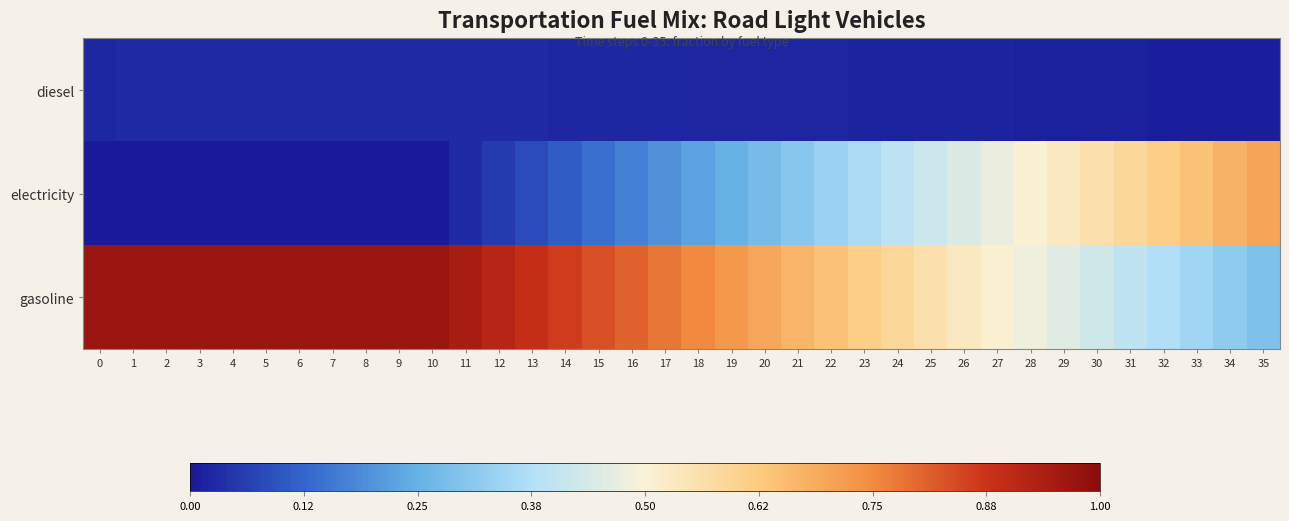

What is the total value across all series at 9?

1.0